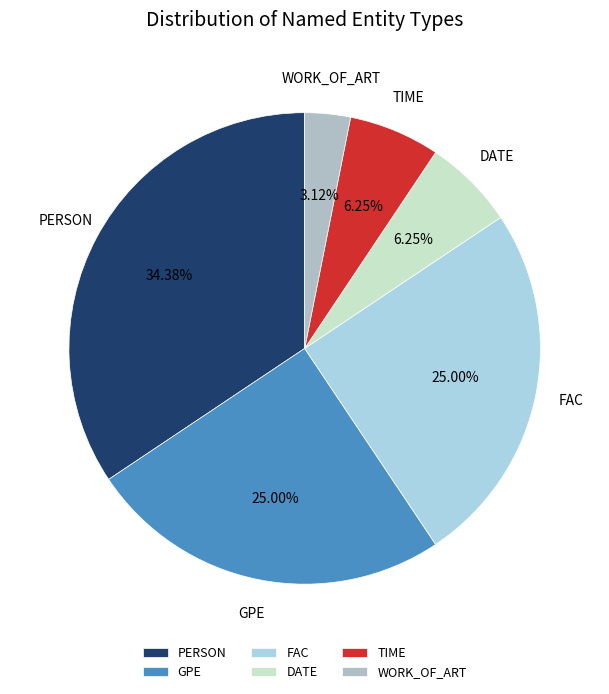

To the nearest percent, what portion does DATE represent?

6%